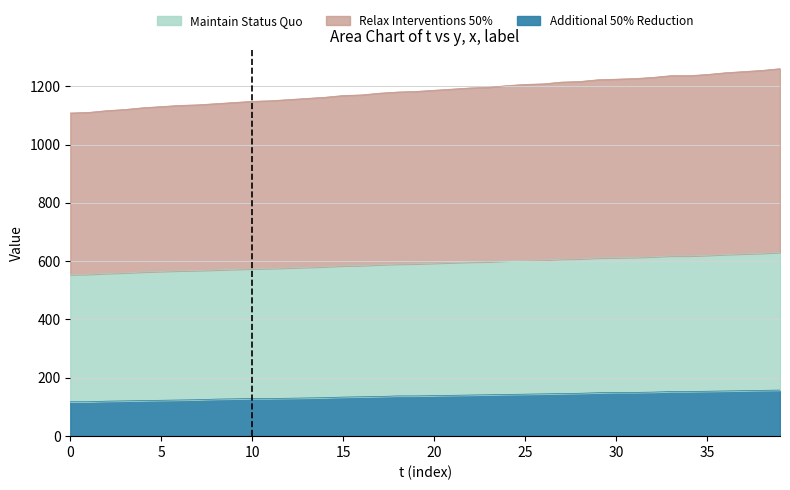

List the labels in order of Maintain Status Quo value, smallest first.

0, 1, 2, 3, 4, 5, 6, 7, 8, 9, 10, 11, 12, 13, 14, 15, 16, 17, 18, 19, 20, 21, 22, 23, 24, 25, 26, 27, 28, 29, 30, 31, 32, 33, 34, 35, 36, 37, 38, 39